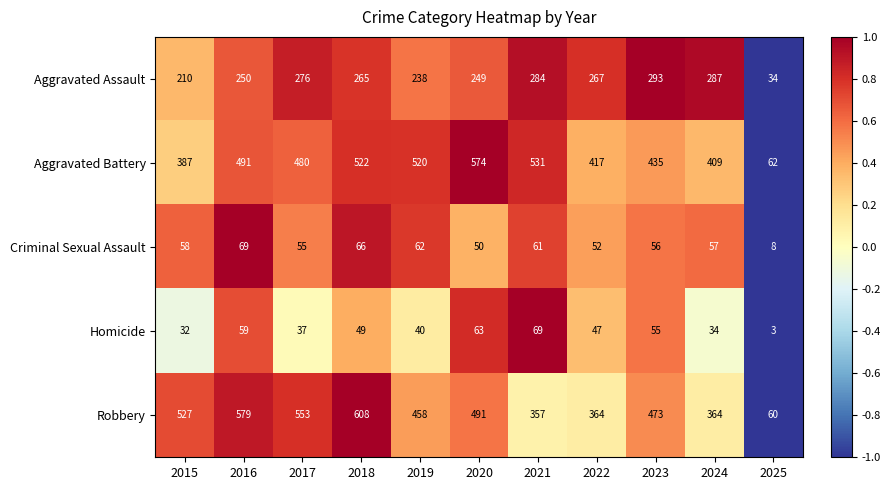

What is the difference between the highest and lowest values at 2020?

524